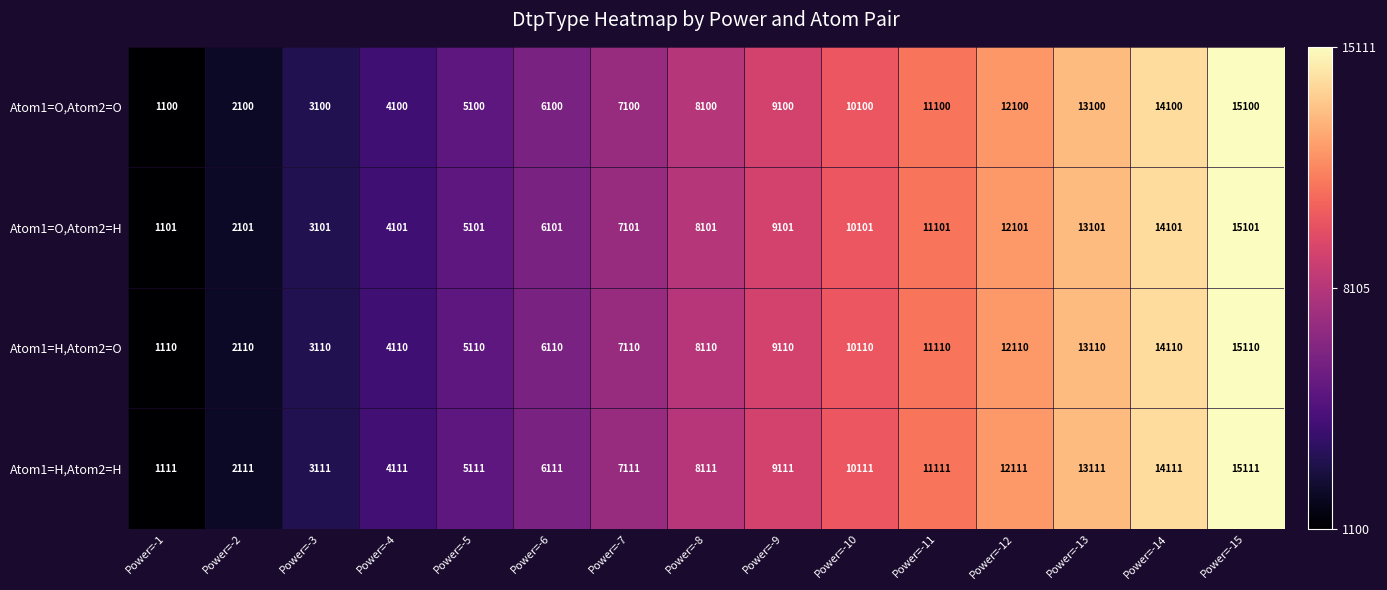

Is it true that Atom1=H,Atom2=O equals 5110 at Power=-5?

True